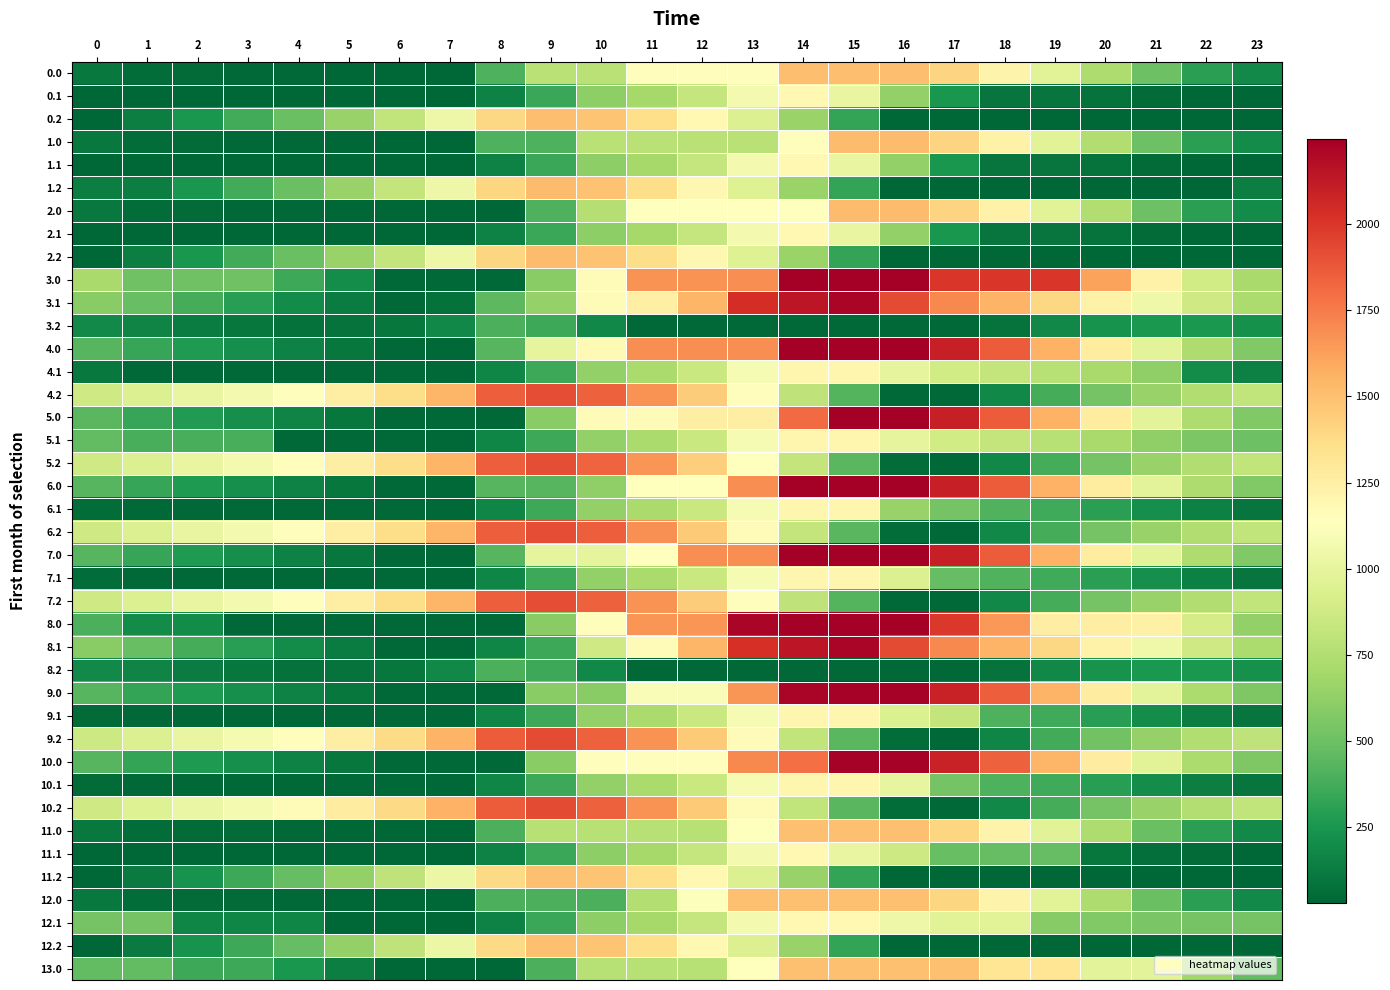

How many data points does each series have?

24